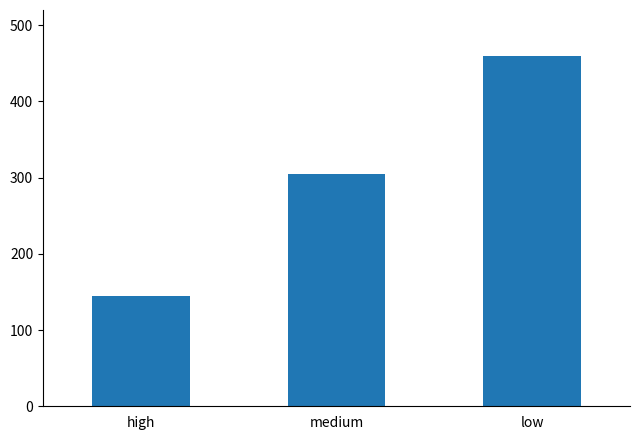

What is the maximum value shown in the chart?

460.0